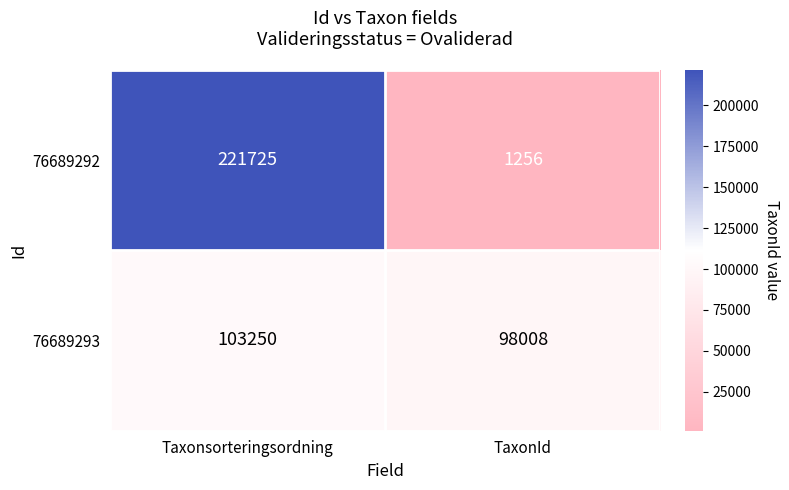

What is the total value across all series at Taxonsorteringsordning?

324975